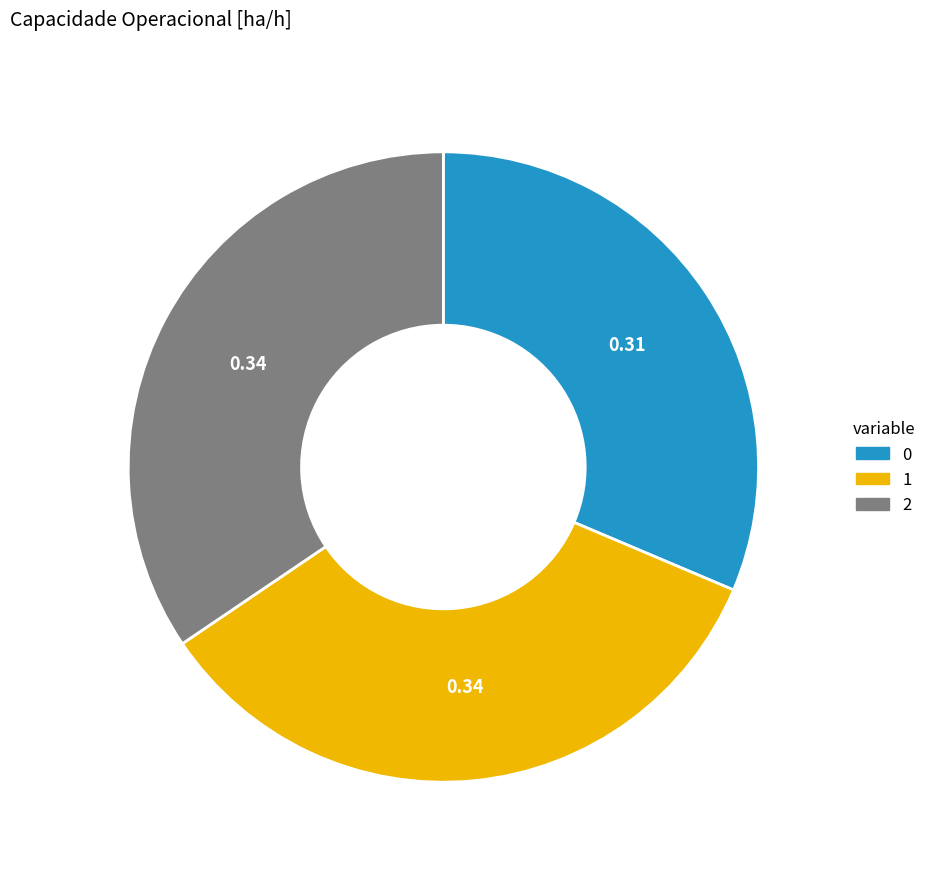

What is the ratio of the value at 0 to the value at 1?

0.9